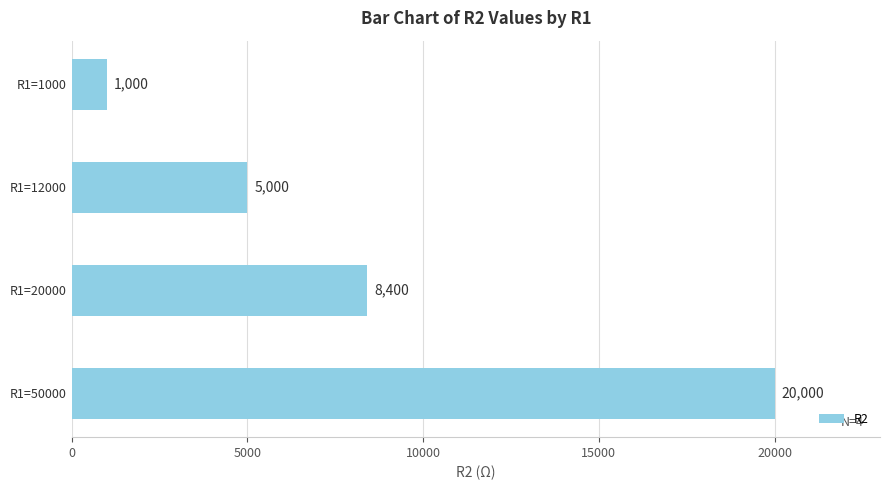

What is the difference between the maximum and minimum values?

19000